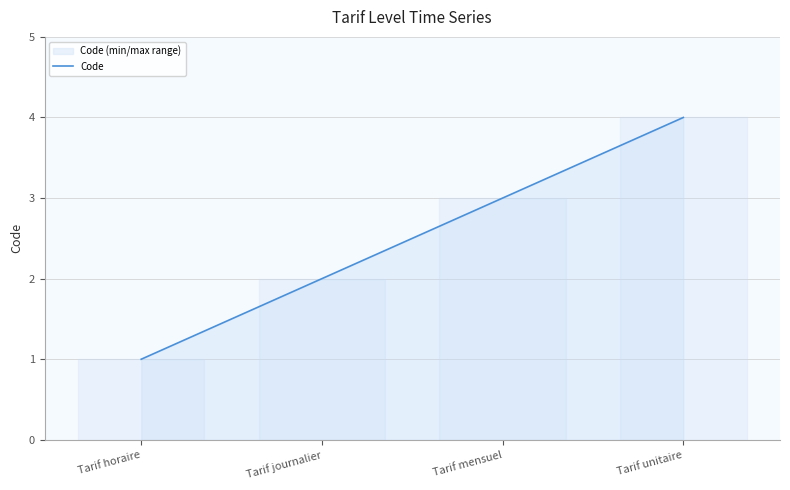

The chart shows a value of 3 at Tarif mensuel. True or false?

True